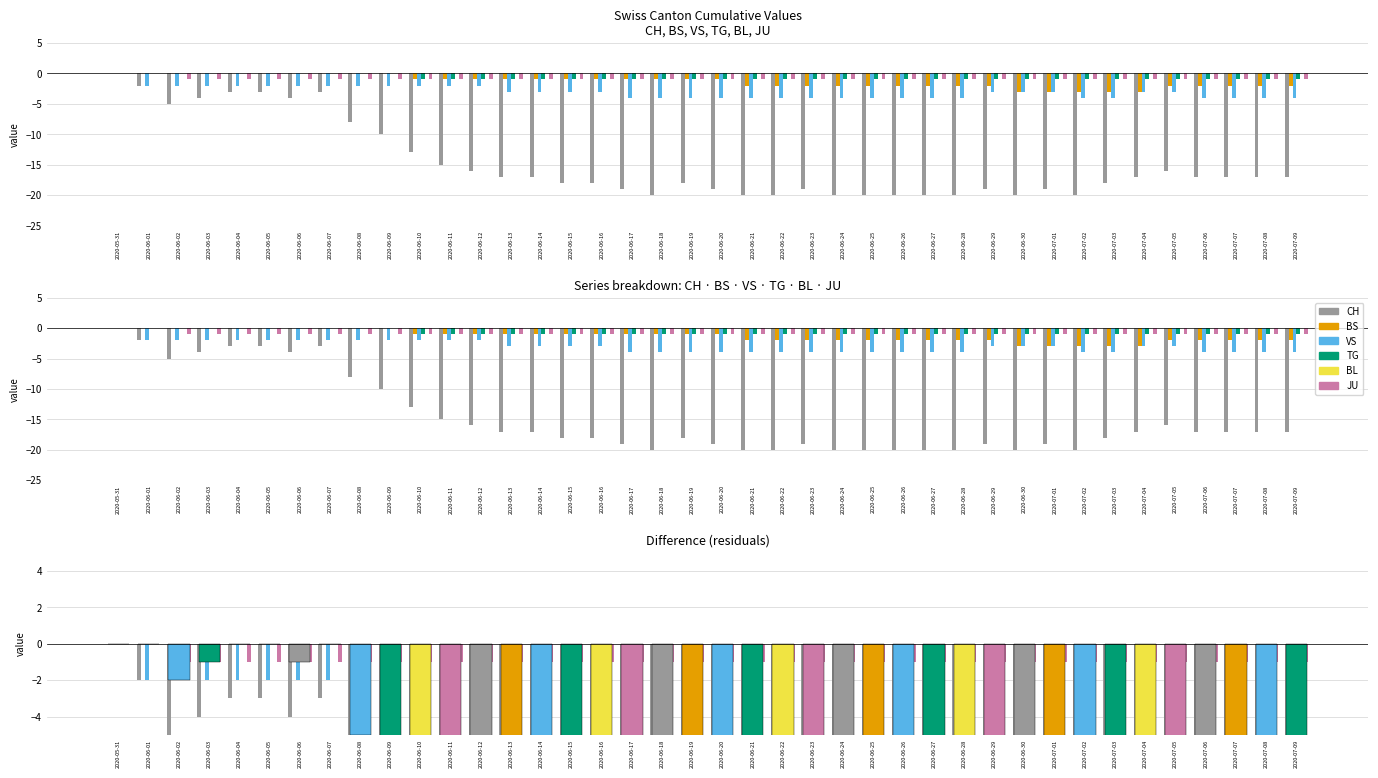

What is the sum of all BS values?

-54